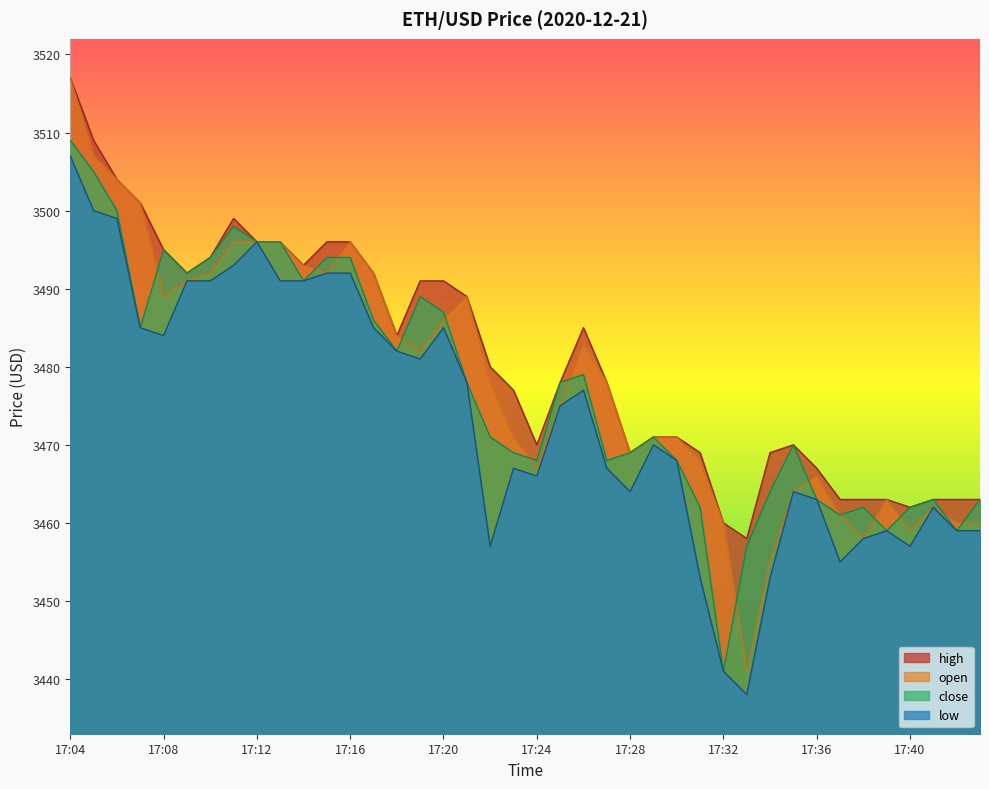

Is the value of low at 17:24 greater than the value of close at 17:31?

Yes